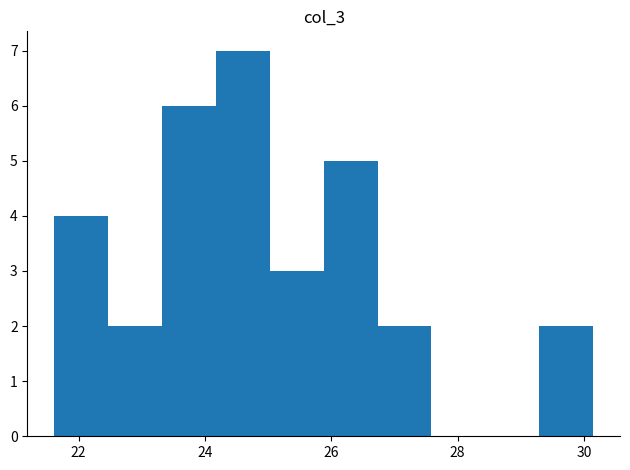

What is the height of the bar covering 29.2 to 30.2 on the x-axis? Neither the bar edges nor the heights are printed on the chart, so give them approximately, as read against the axes.

2